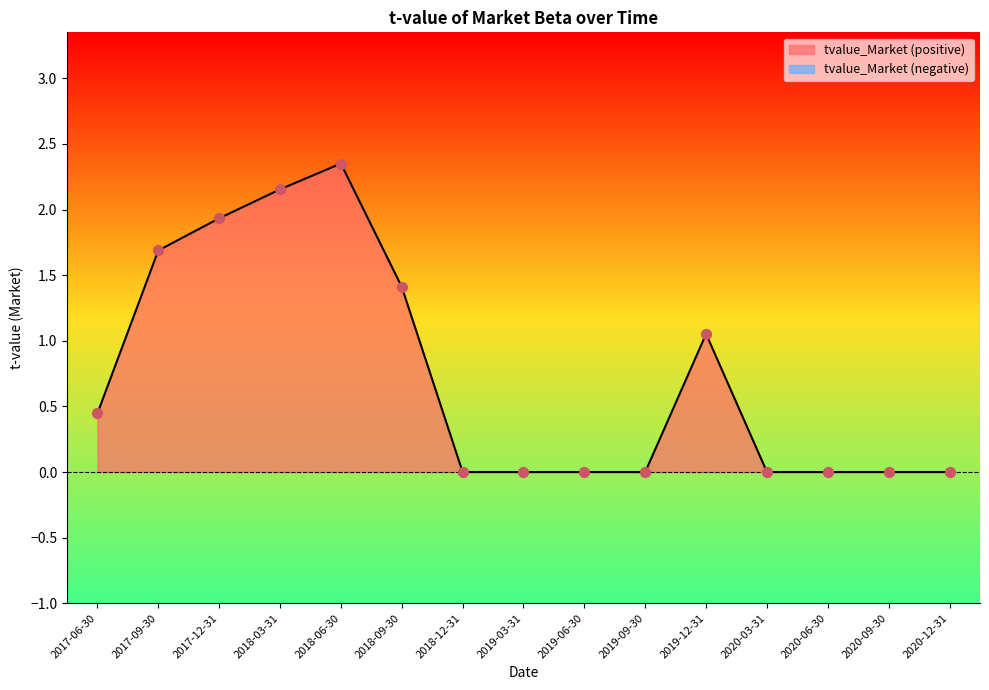

Which has a higher value, 2019-09-30 or 2018-09-30?

2018-09-30